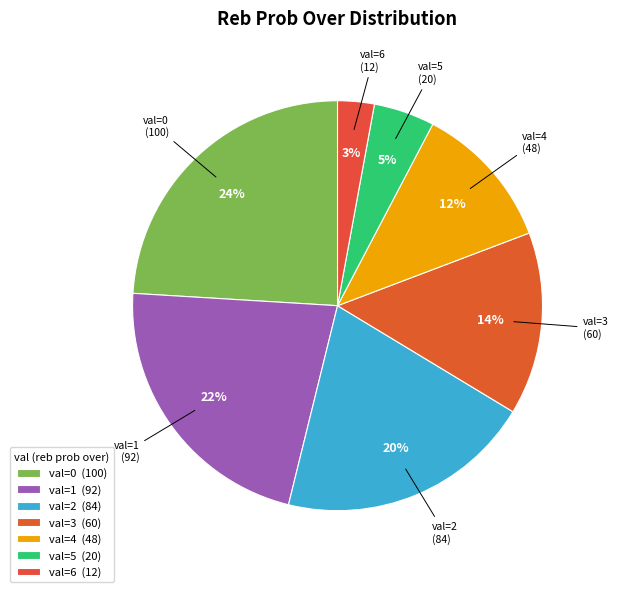

Count the number of slices in the pie.

7